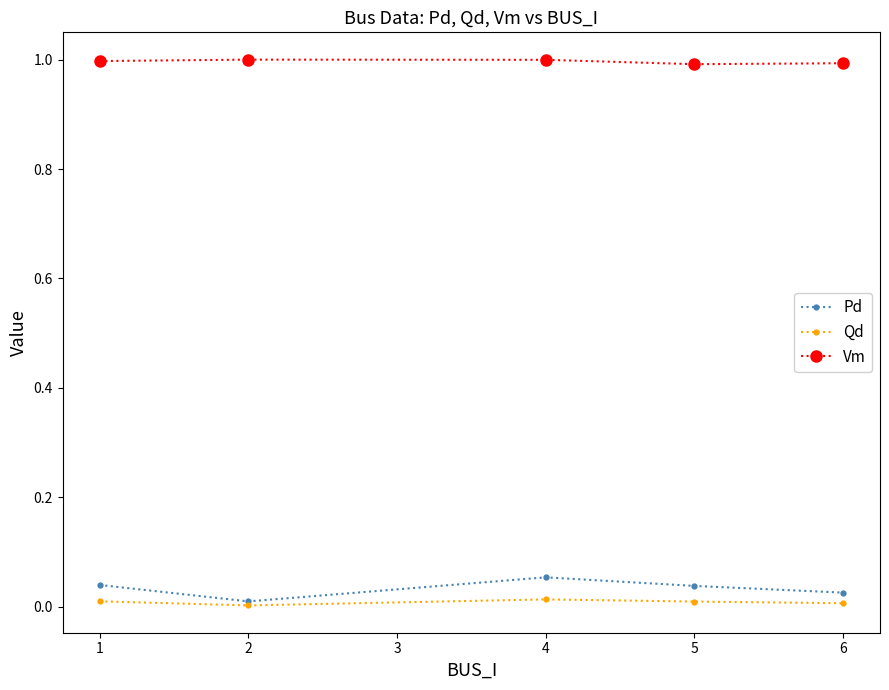

In Qd, how many points are higher than both neighbors (excluding endpoints)?

1